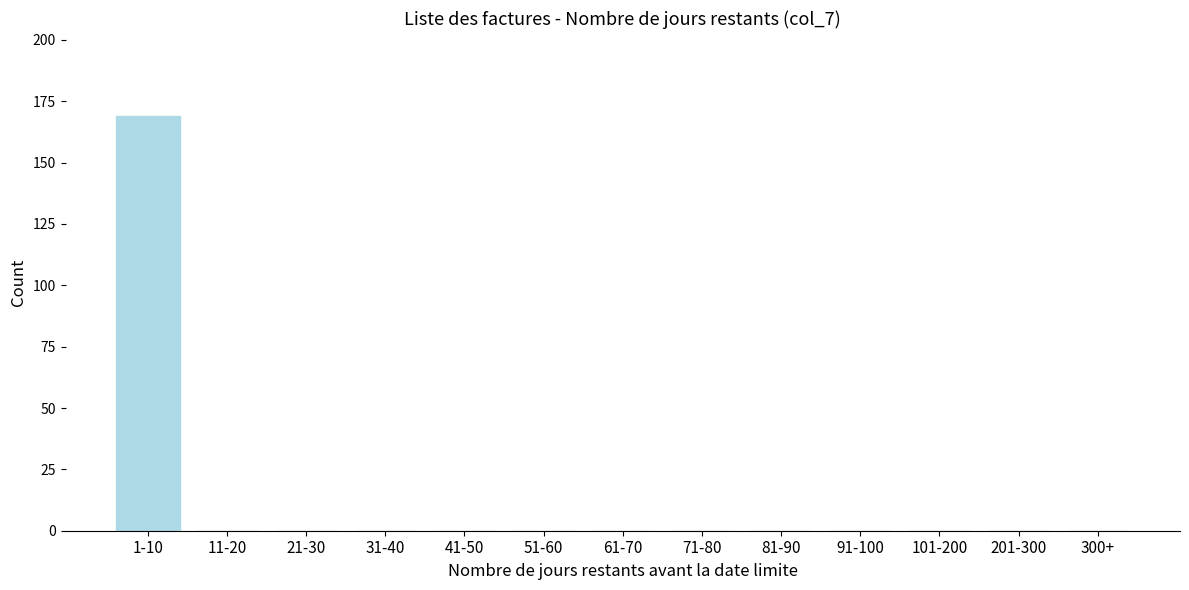

Reading left to right, what are all the values shown in this chart?

1-10=169	11-20=0	21-30=0	31-40=0	41-50=0	51-60=0	61-70=0	71-80=0	81-90=0	91-100=0	101-200=0	201-300=0	300+=0